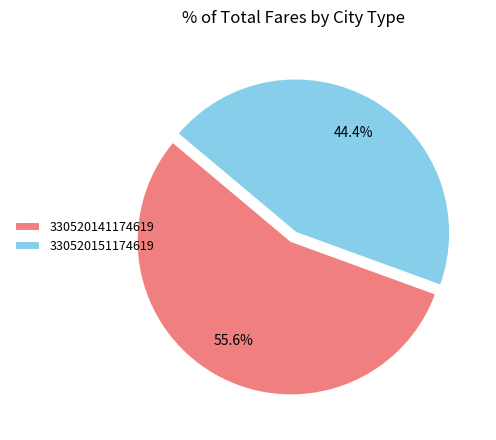

To the nearest percent, what is the average slice percentage?

50%